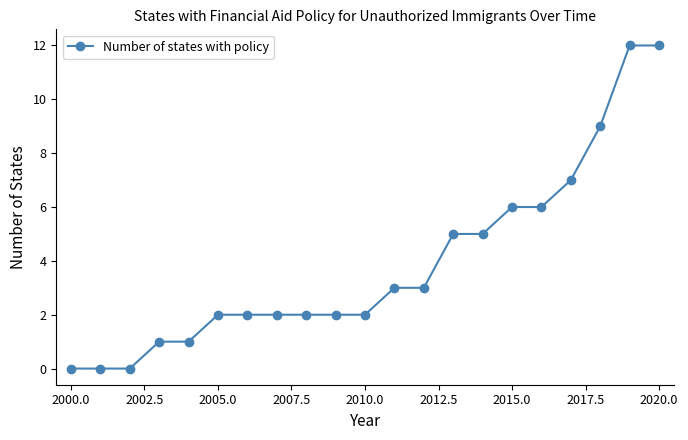

What is the greatest value displayed?

12